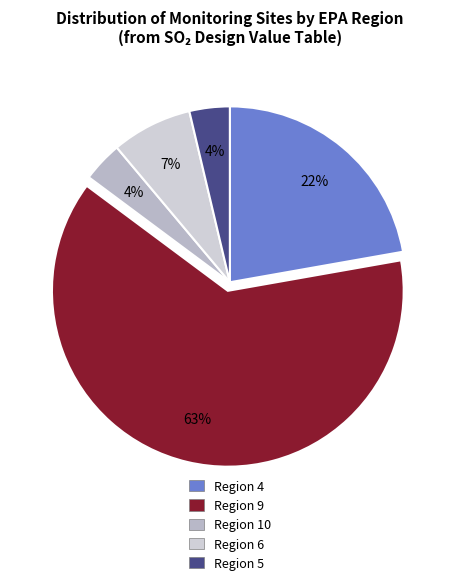

What is the ratio of the value at Region 9 to the value at Region 5?

17.0